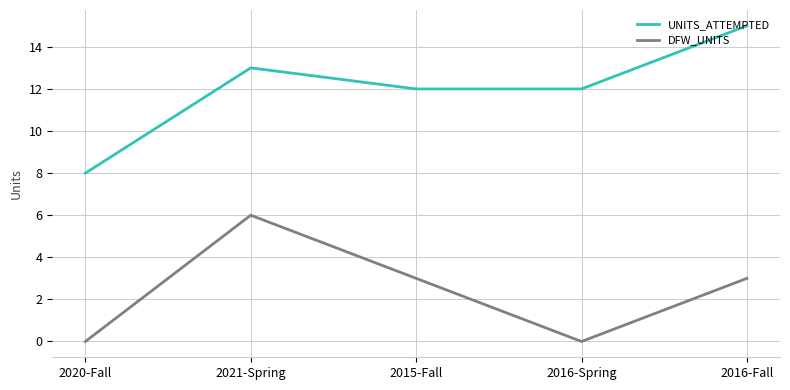

The DFW_UNITS series shows 0 at 2016-Spring. True or false?

True